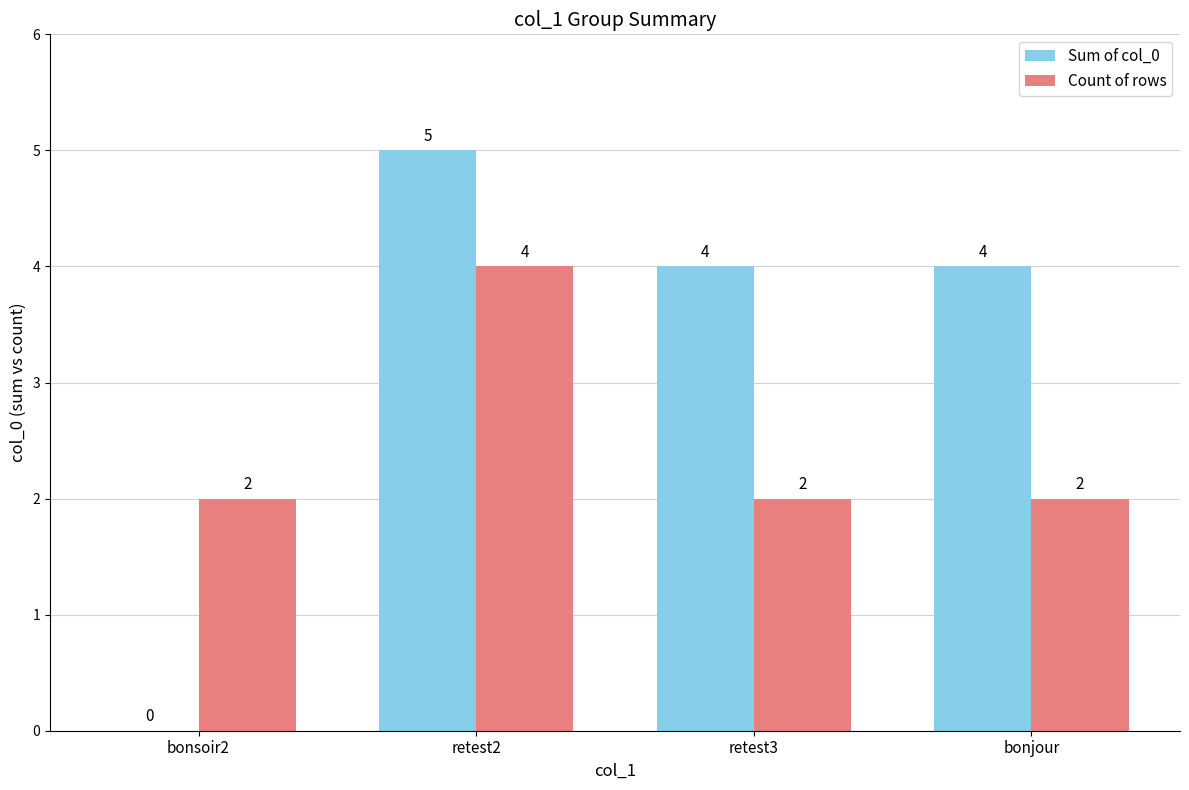

At which category is the sum across all series the highest?

retest2